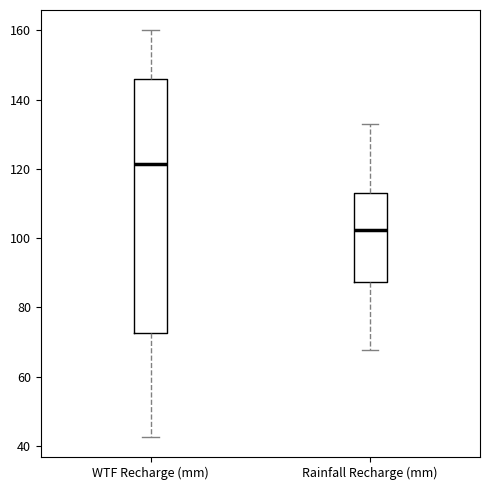

Reading left to right, transcribe this box plot: for each box, give where its median line is, the range the box spans, and where its two whiskers end, as read against the y-axis. The values are not printed on the chart, so give them approximately, as read against the axis.

WTF Recharge (mm): median 122, box 72 to 146, whiskers 42 to 160
Rainfall Recharge (mm): median 102, box 88 to 114, whiskers 68 to 134